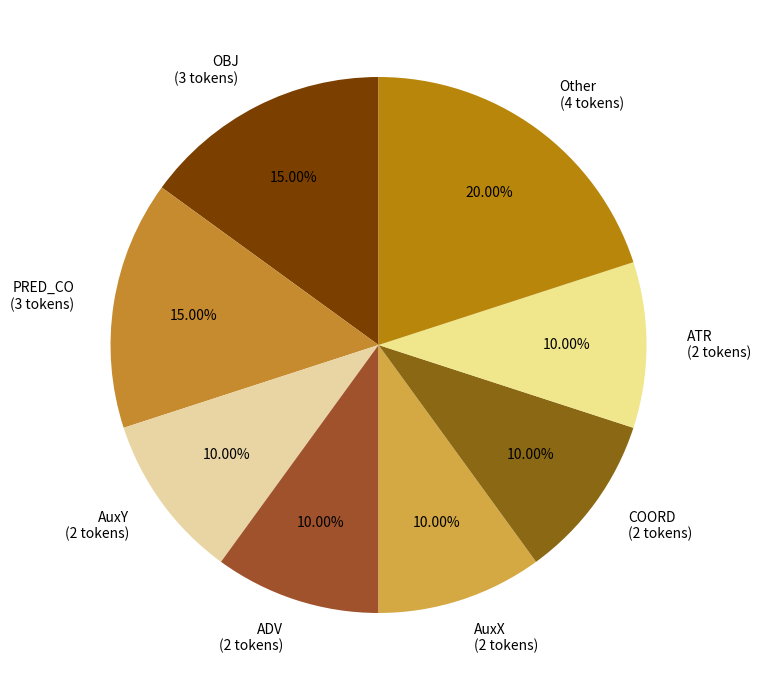

Combined, do ATR (2 tokens) and Other (4 tokens) account for over 50%?

No